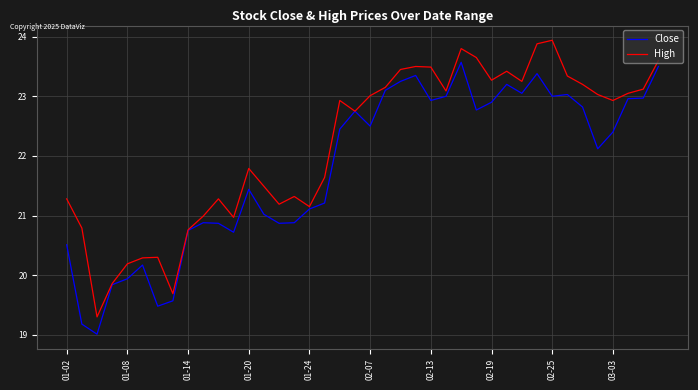

What is the lowest value of the High series?

19.3